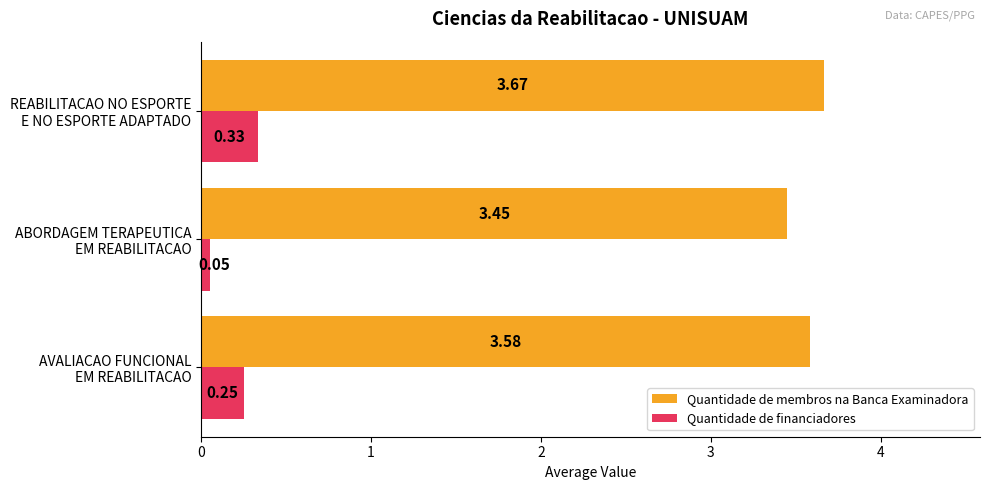

Rank the series by their average value, from lowest to highest.

Quantidade de financiadores, Quantidade de membros na Banca Examinadora